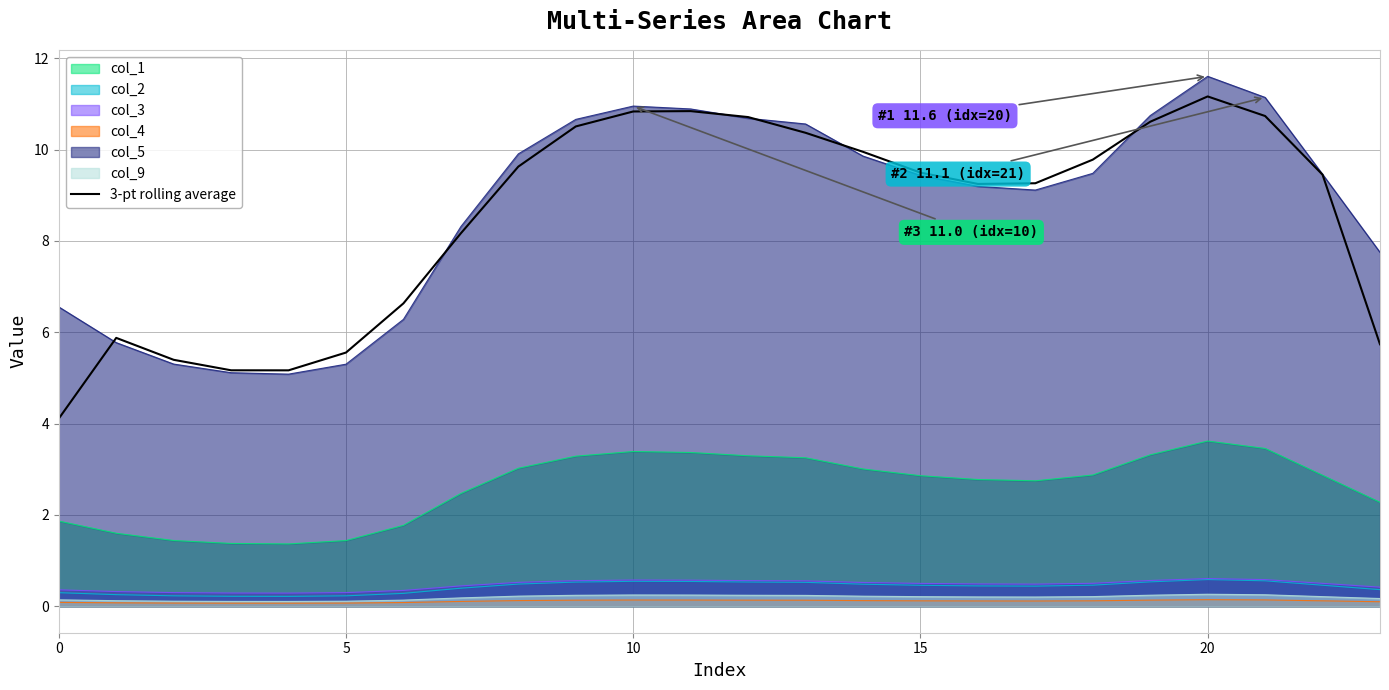

What is the approximate value at 20?

11.2